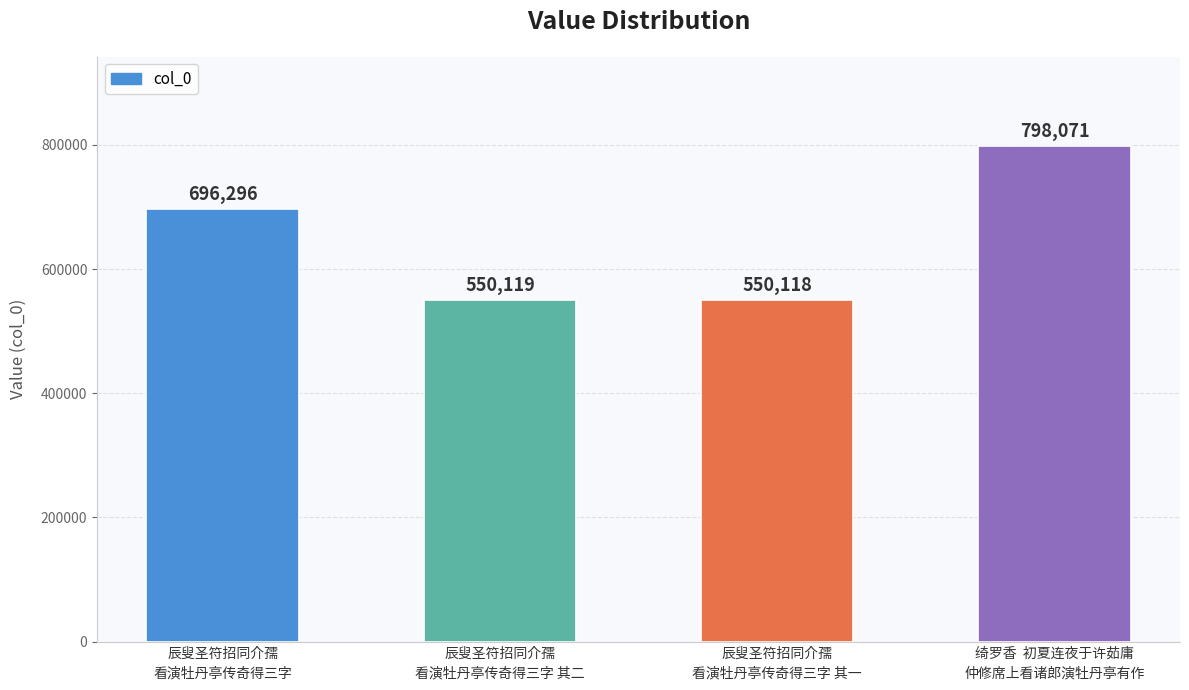

What is the approximate value at 辰叟圣符招同介孺
看演牡丹亭传奇得三字 其二, to the nearest 50?

550100